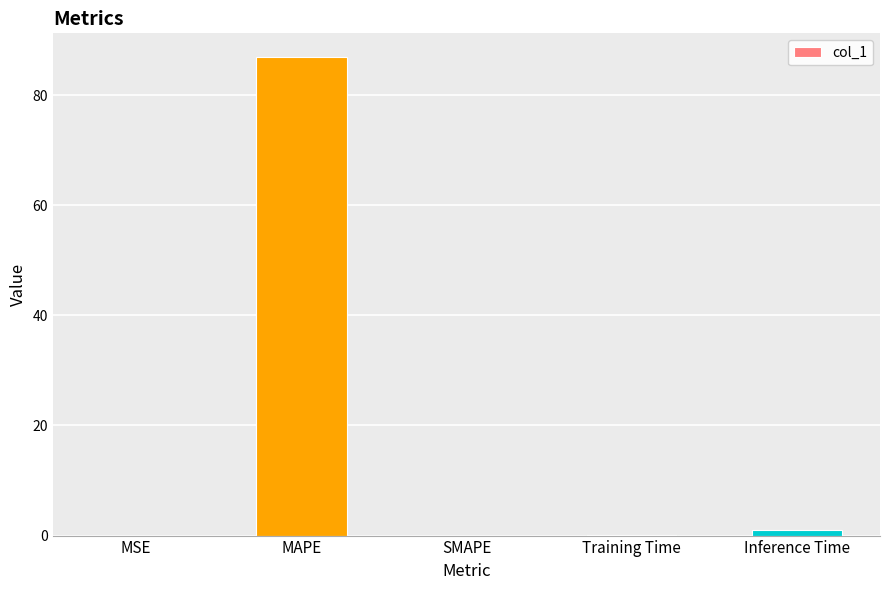

Count the number of data series in this chart.

1